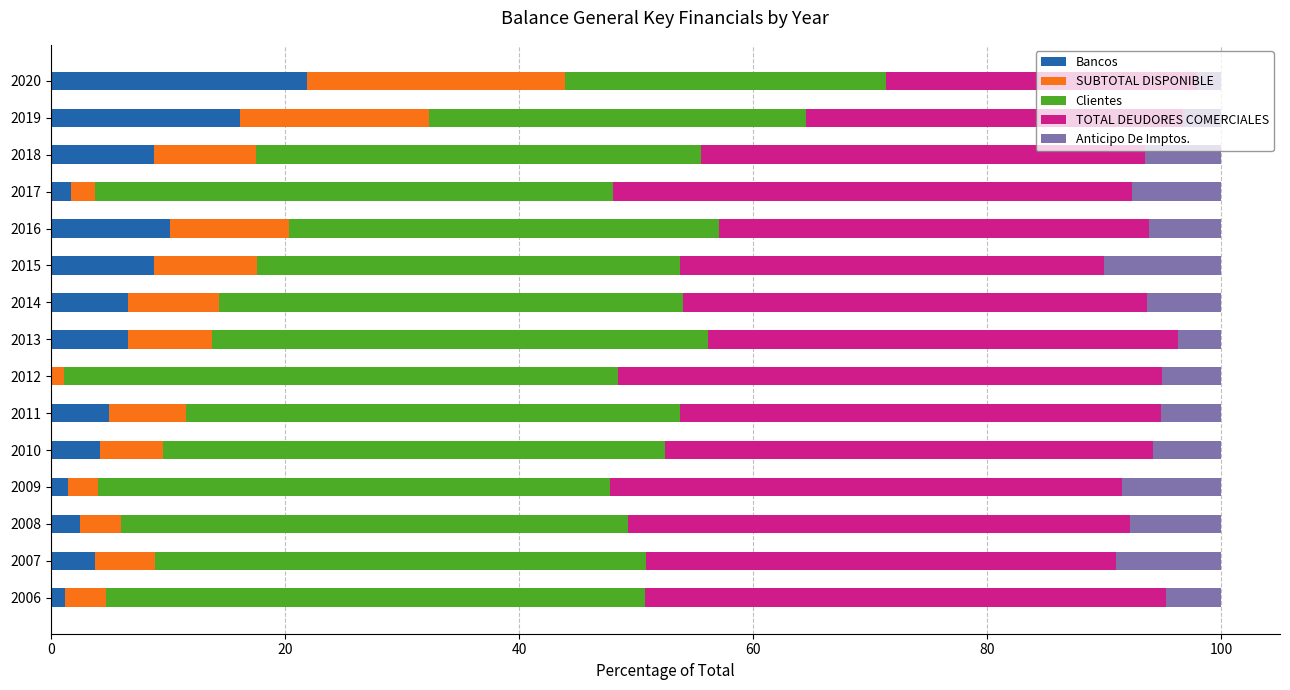

What is the total value across all series at 2015?

100.0